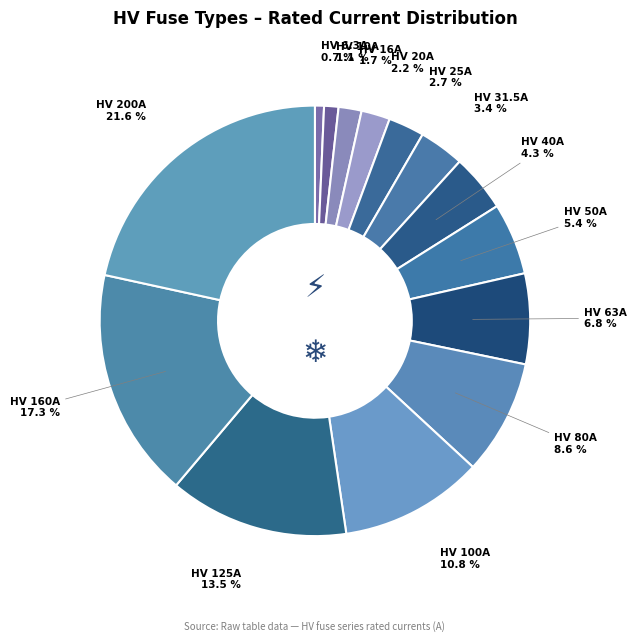

Rank the categories by value from lowest to highest.

HV 6.3A, HV 10A, HV 16A, HV 20A, HV 25A, HV 31.5A, HV 40A, HV 50A, HV 63A, HV 80A, HV 100A, HV 125A, HV 160A, HV 200A